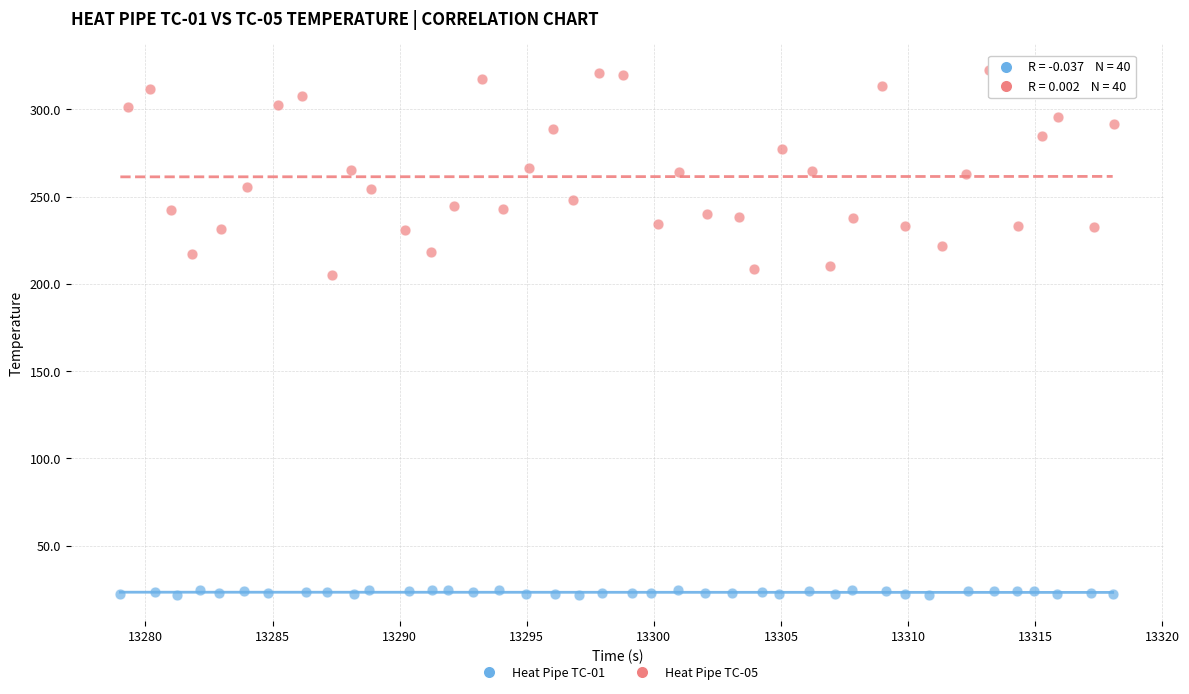

Which series reaches the maximum Y coordinate?

Heat Pipe TC-05